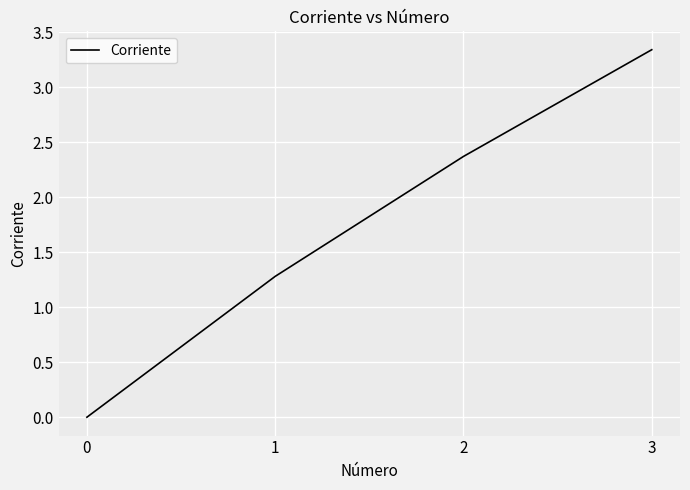

Which category has the highest value across all series?

3